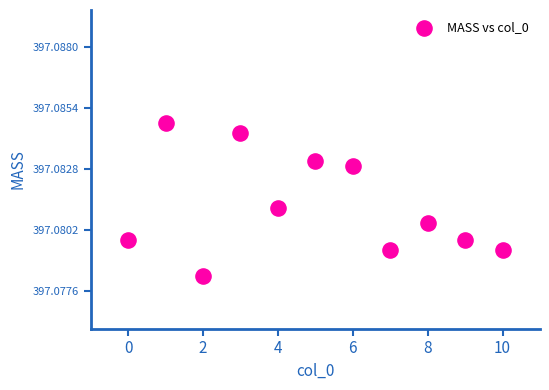

What is the range of X values (max minus min)?

10.0